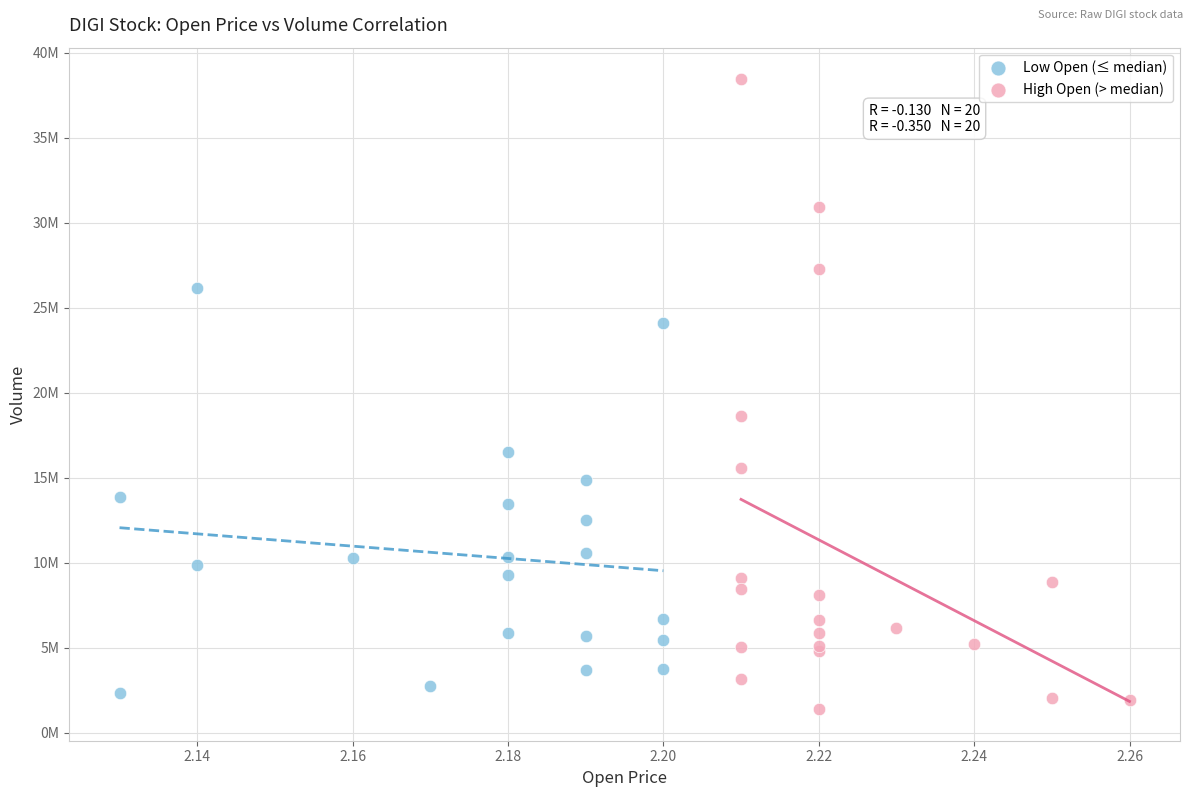

Which series has the largest Y range (max minus min)?

High Open (> median)